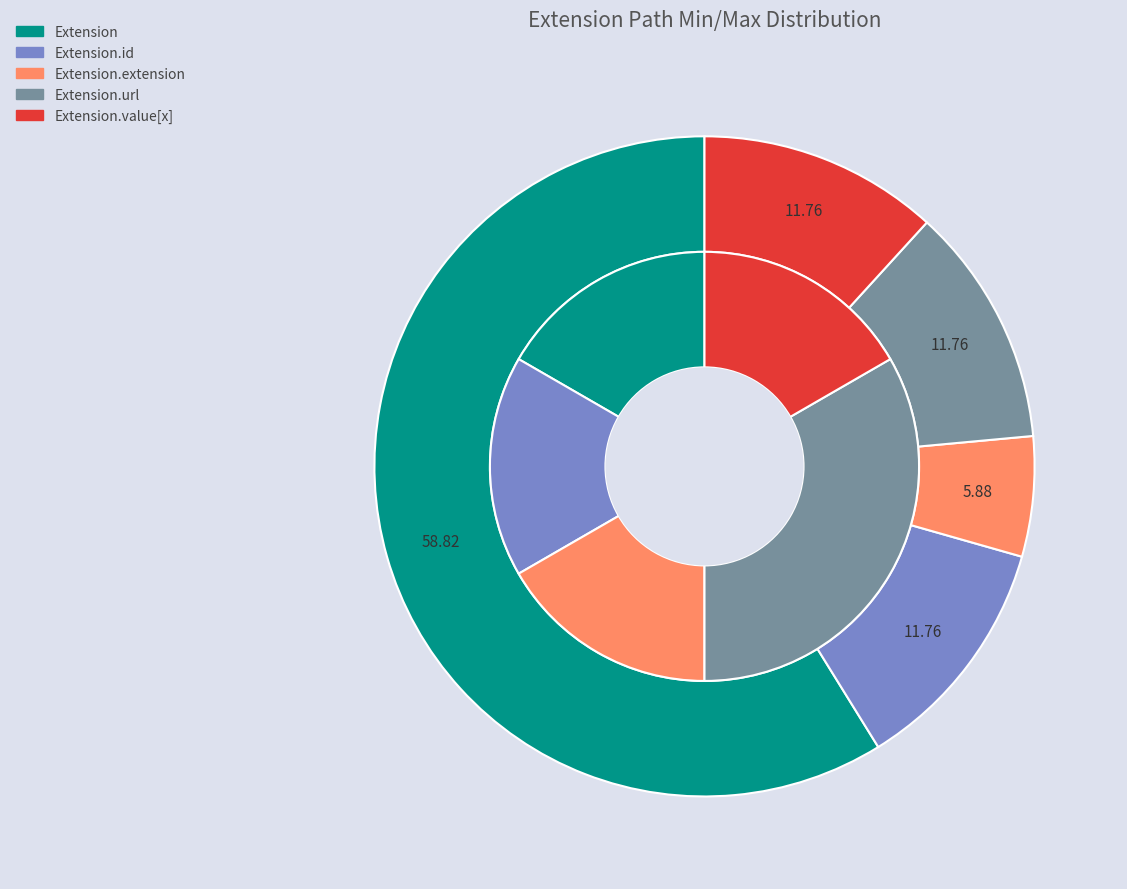

Which slice is the largest?

Extension